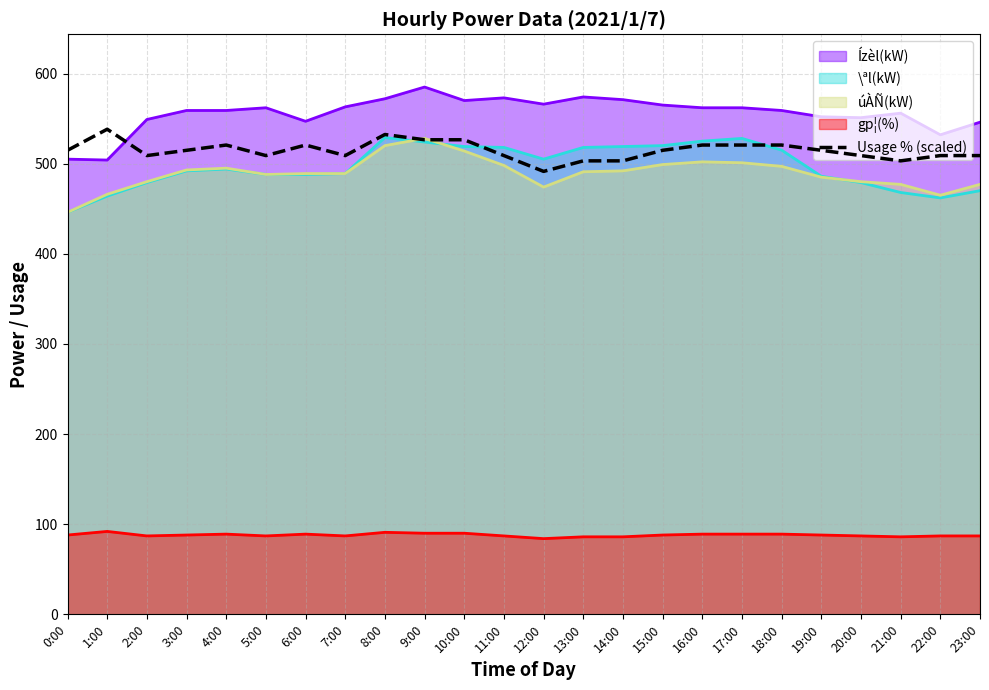

What is the label of the 23rd point from the right?

1:00